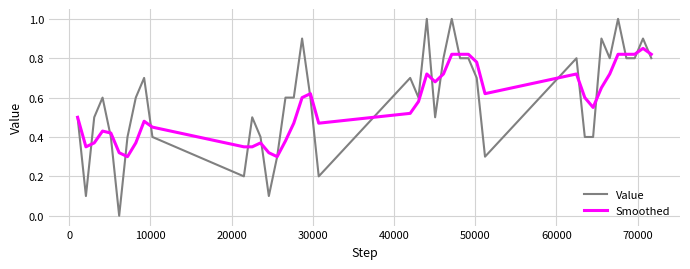

Which series has the widest spread of values?

Value